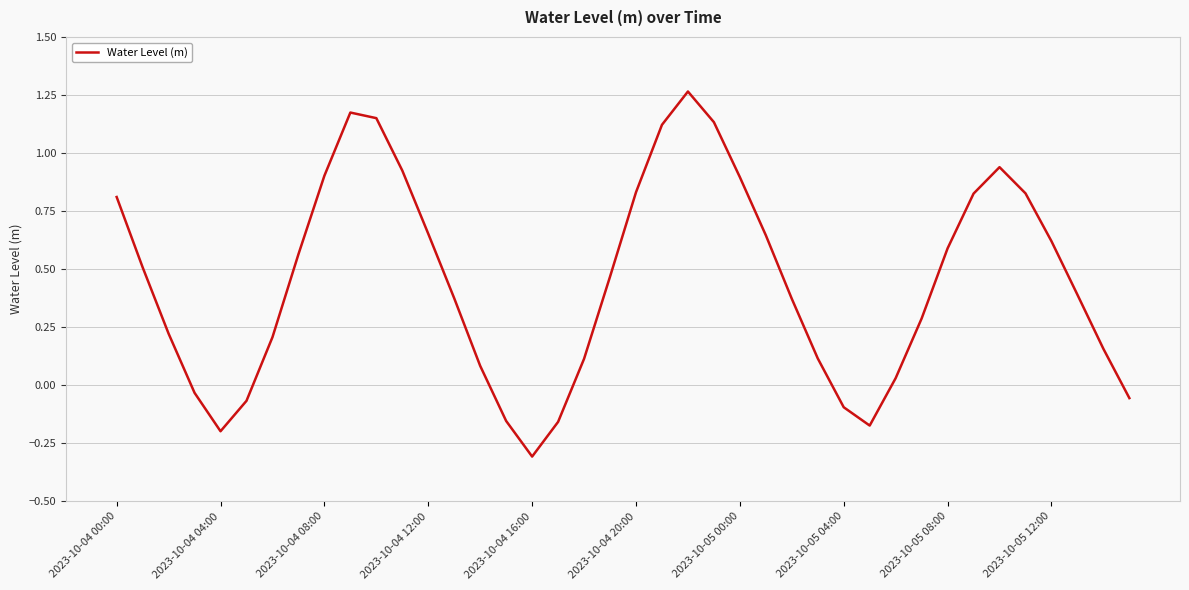

What is the difference between the maximum and minimum values?

1.6